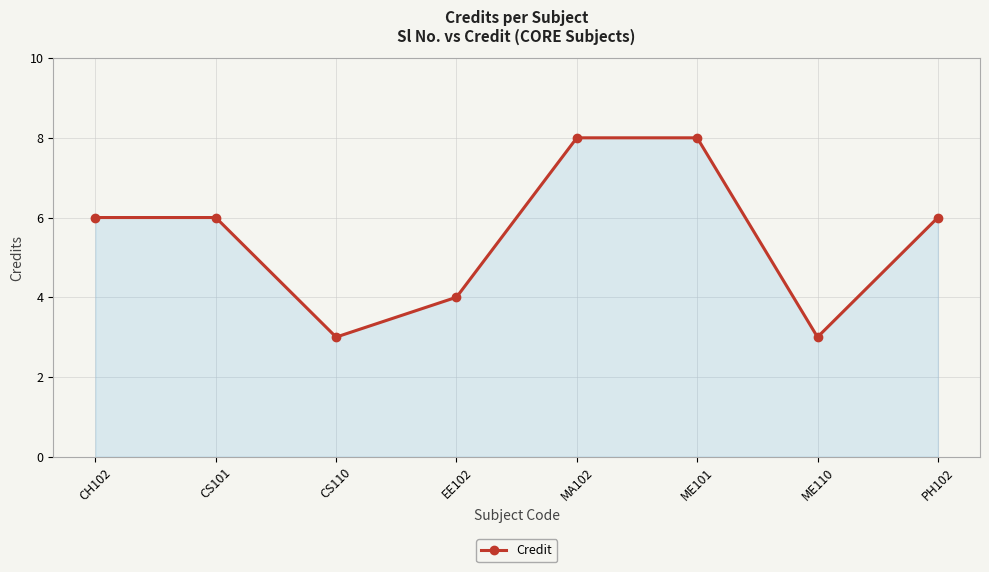

The value at ME101 is 8. True or false?

True